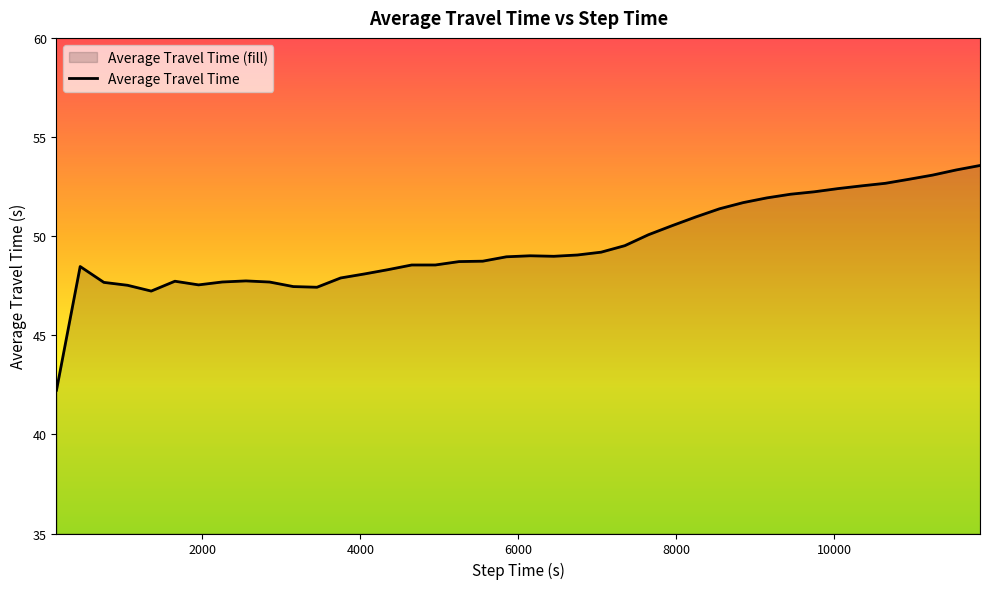

What is the minimum value shown in the chart?

42.2